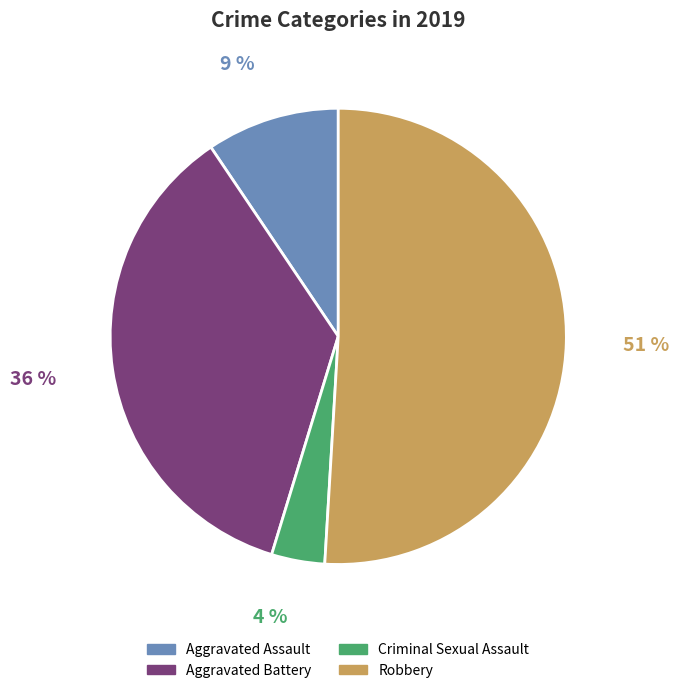

How many slices are in this pie chart?

4